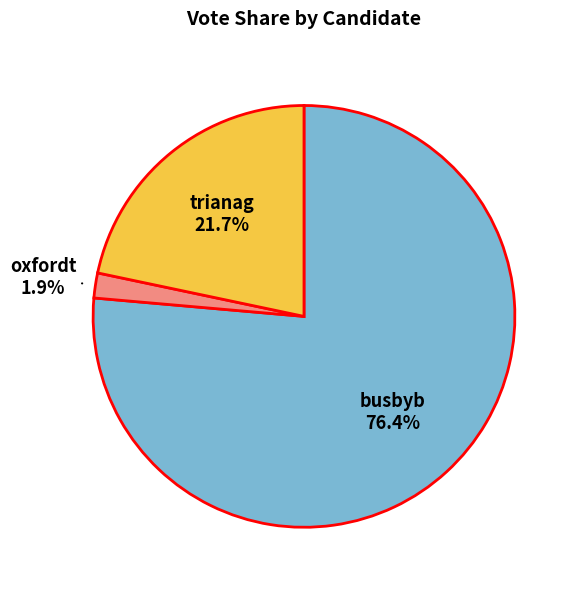

Which slice represents more than half of the pie?

busbyb